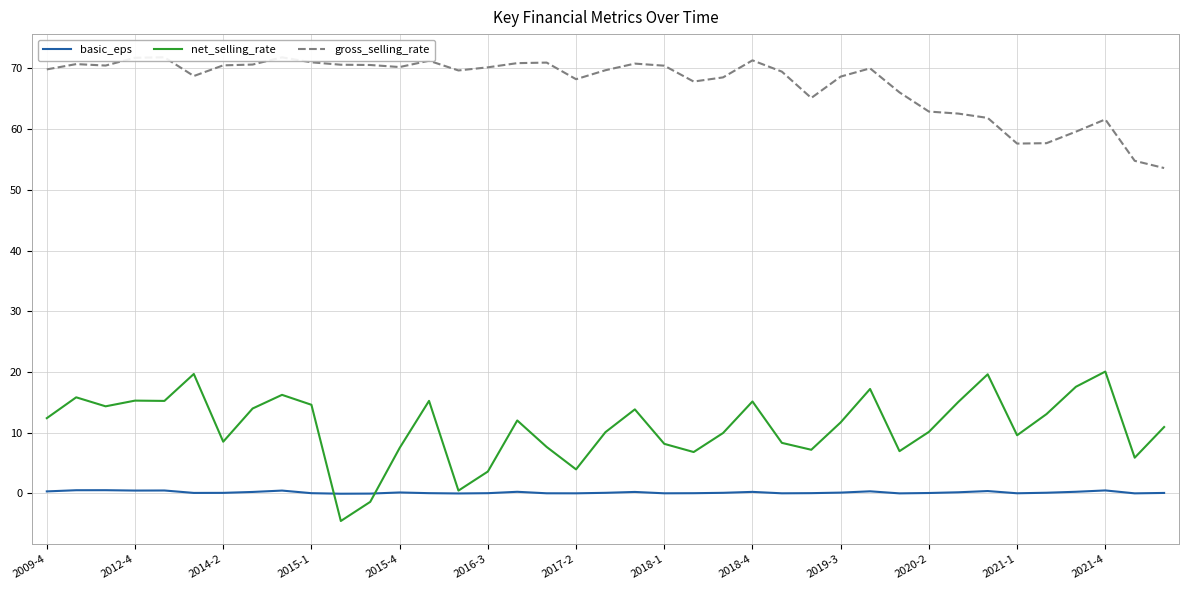

What is the maximum value for net_selling_rate?

20.1